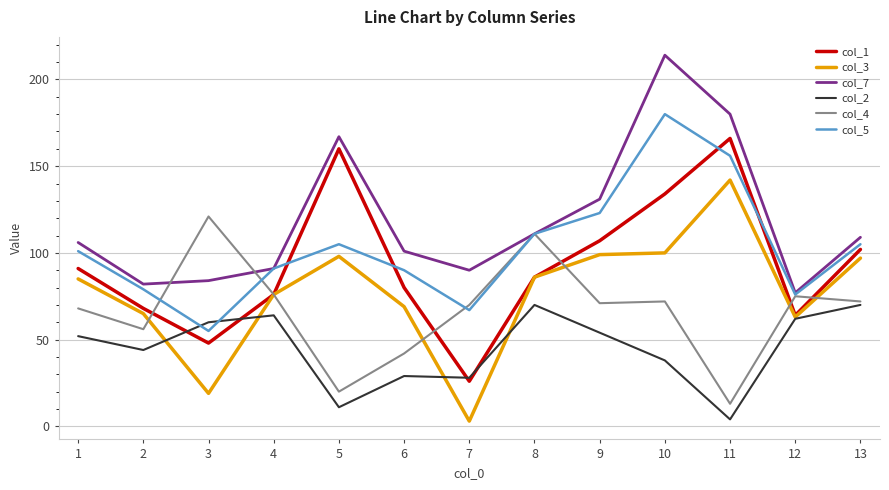

What is the difference between the second highest and minimum values in the col_7 series?

103